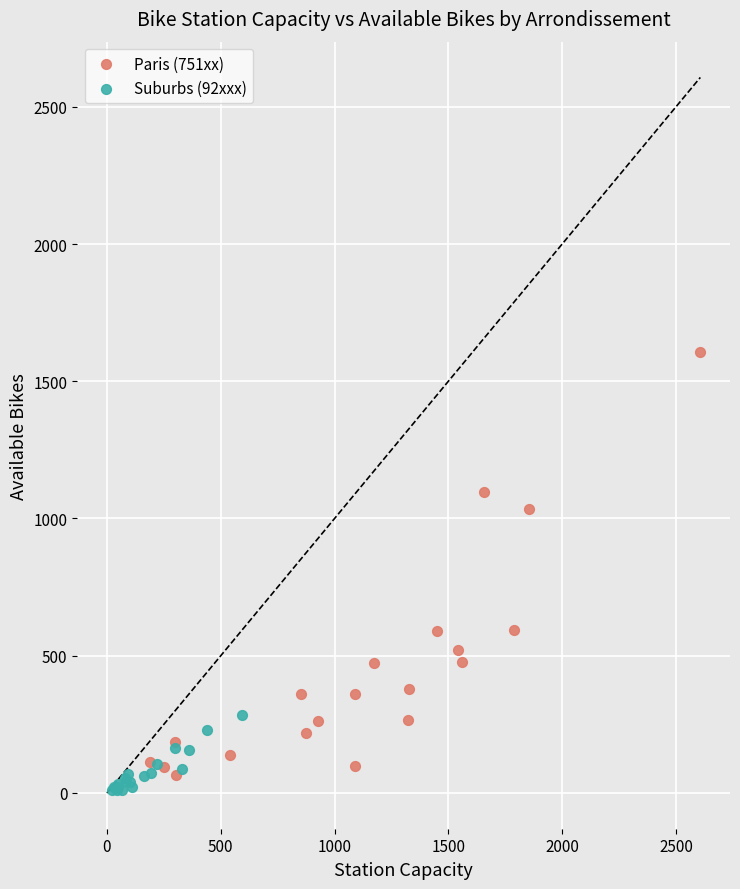

Which series has the widest spread of Y values?

Paris (751xx)